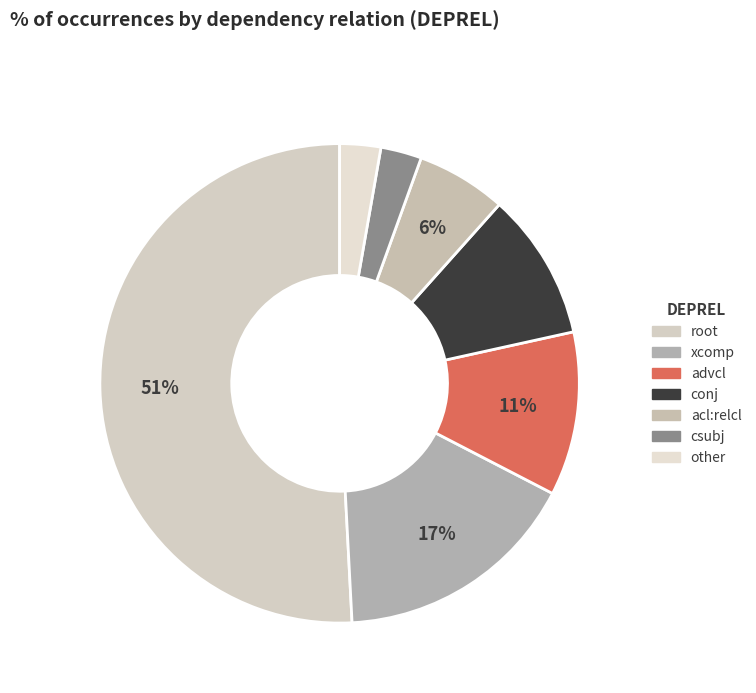

What is the largest slice in the pie chart?

root